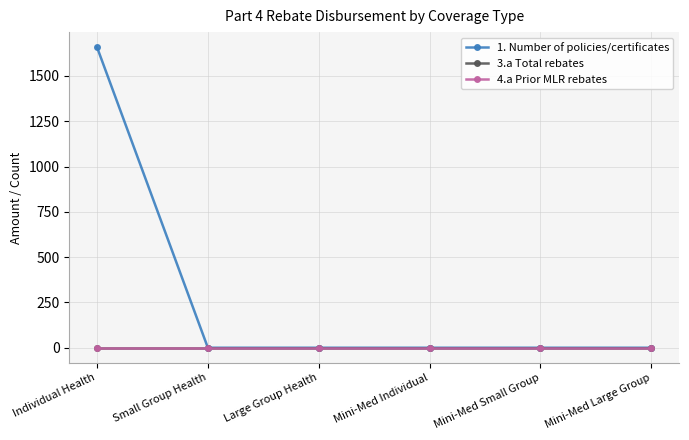

Which series has the largest total across all categories?

1. Number of policies/certificates